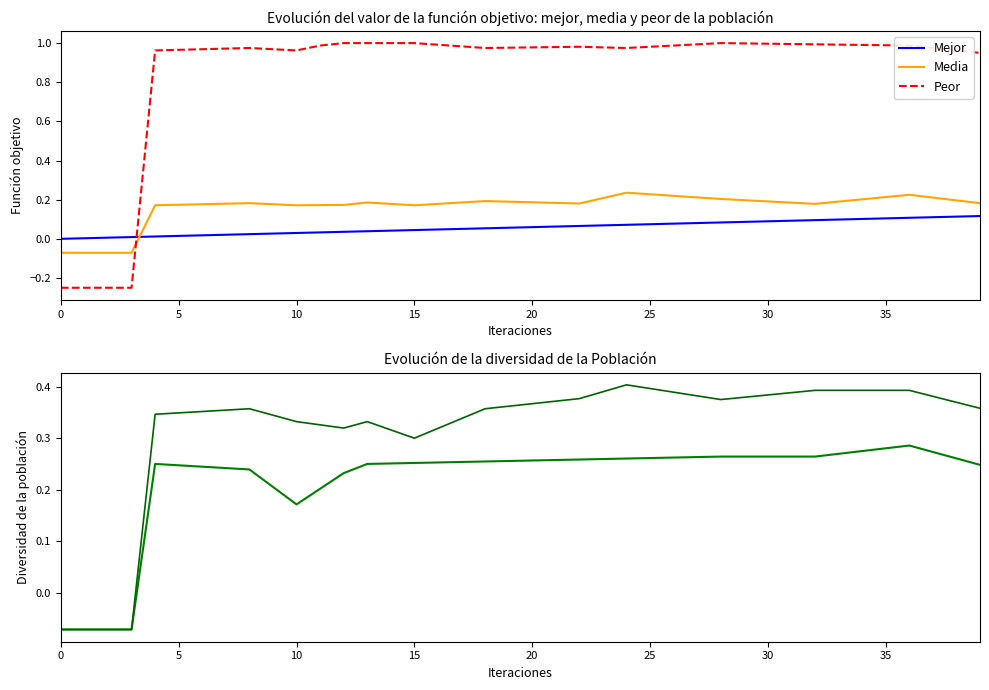

How many values in the col_4 series are below 0?

4